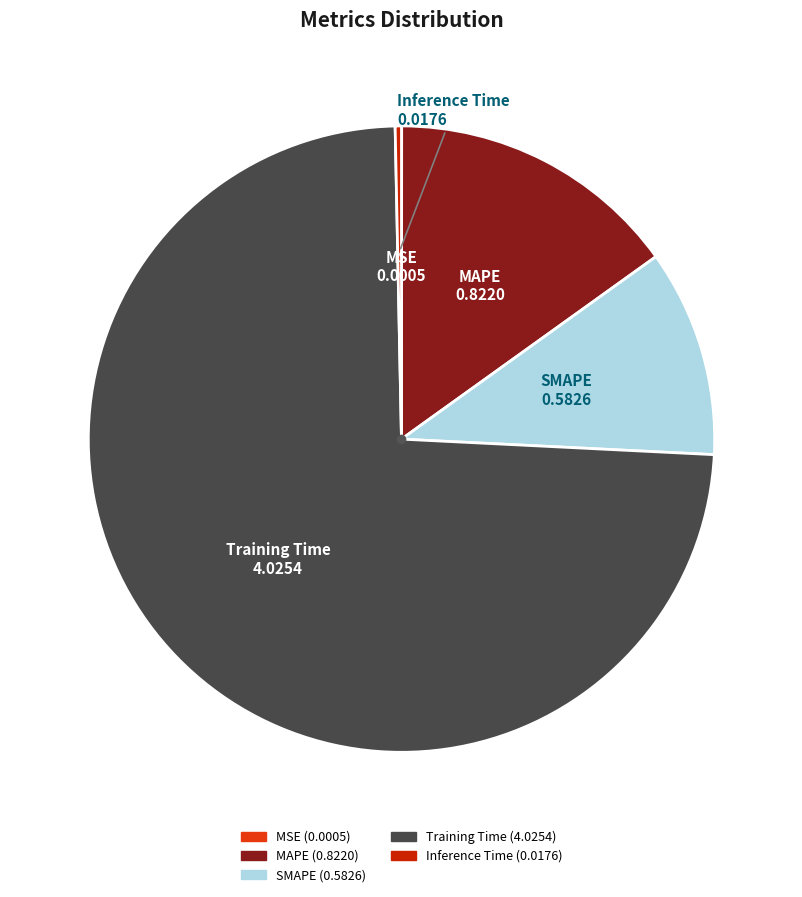

Combined, do SMAPE and Training Time account for over 50%?

Yes